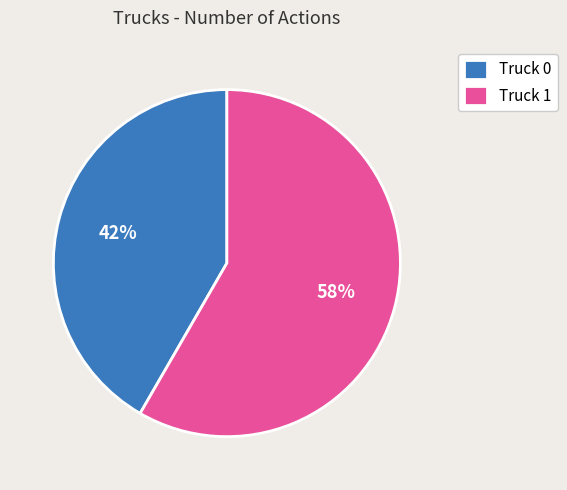

How many segments does this pie chart have?

2